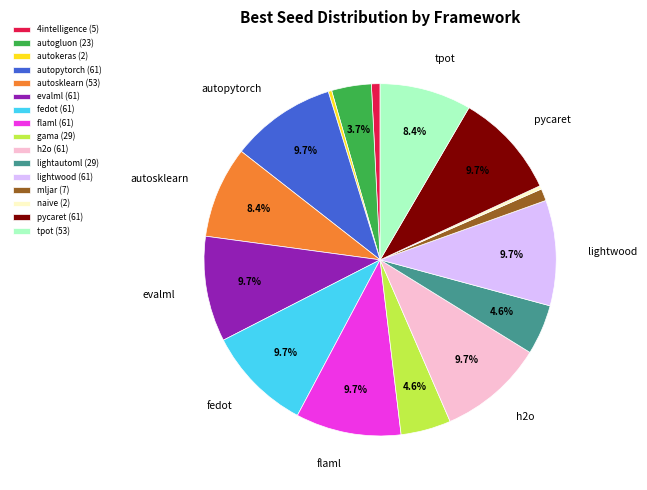

Count the number of slices in the pie.

16